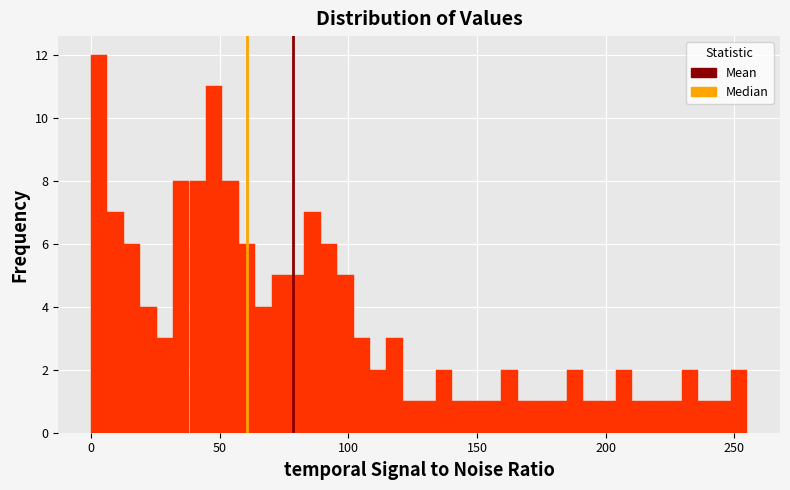

Around what value on the x-axis is the tallest bar? Give the approximate position of its centre, as read against the axis.

5